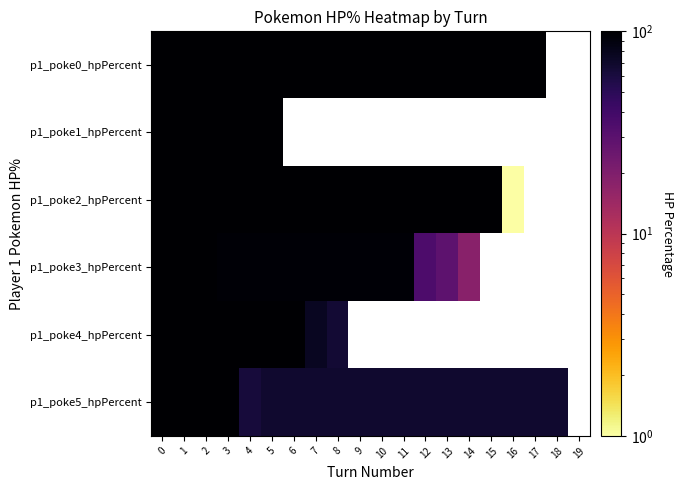

Which series has the largest range (max minus min)?

p1_poke2_hpPercent